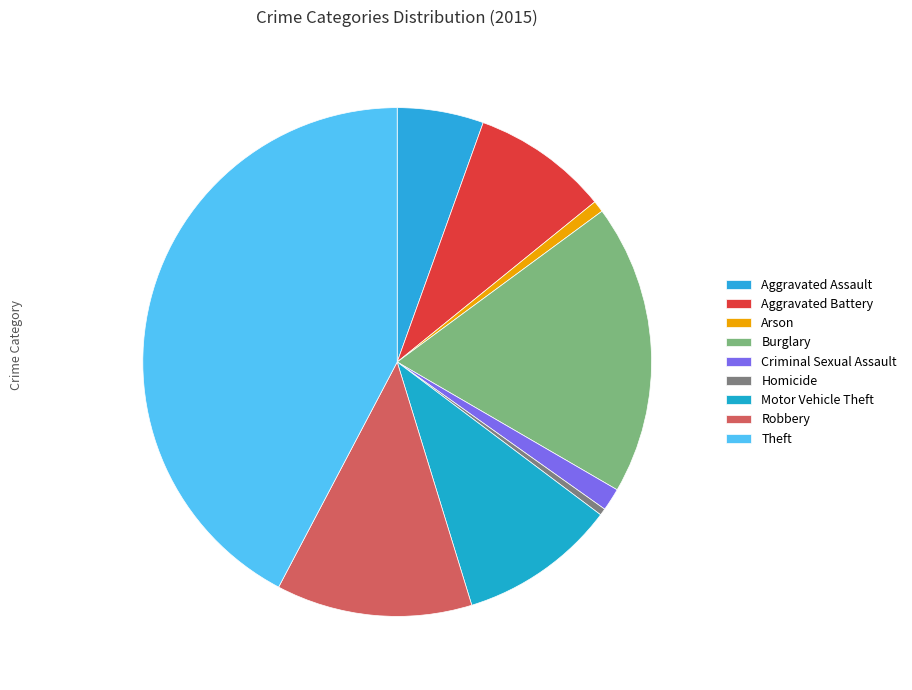

What portion of the pie excludes Burglary?

81.5%